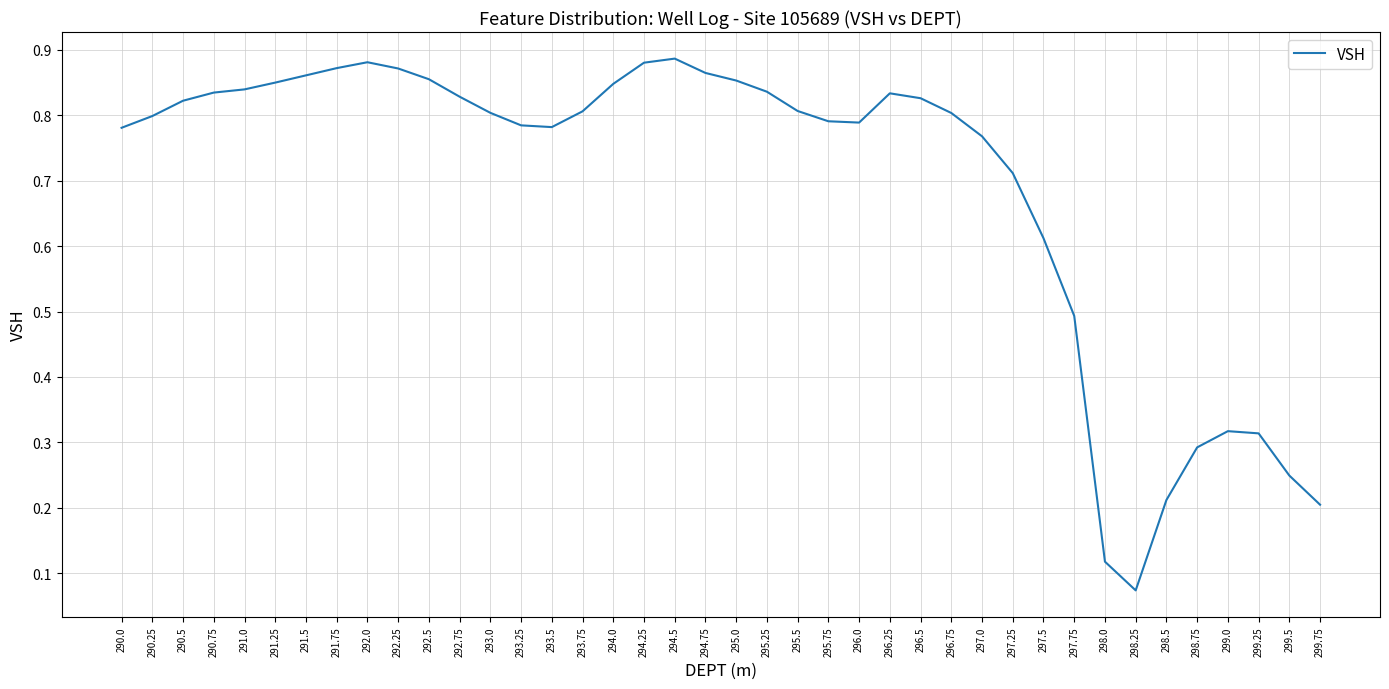

Which category has the lowest value across all series?

298.25